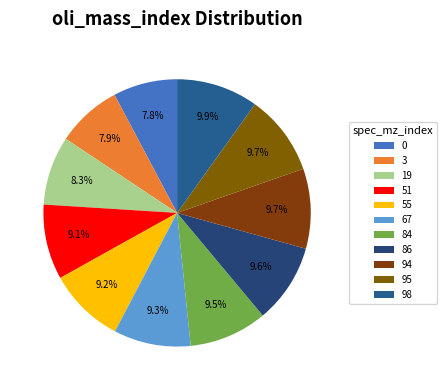

Is there a majority slice in this chart?

No